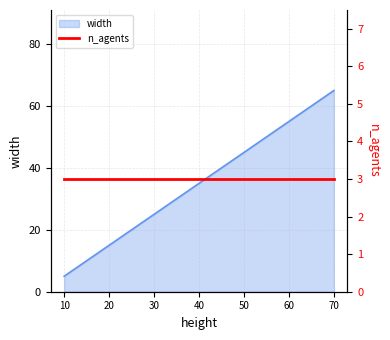

How many data points does each series have?

13